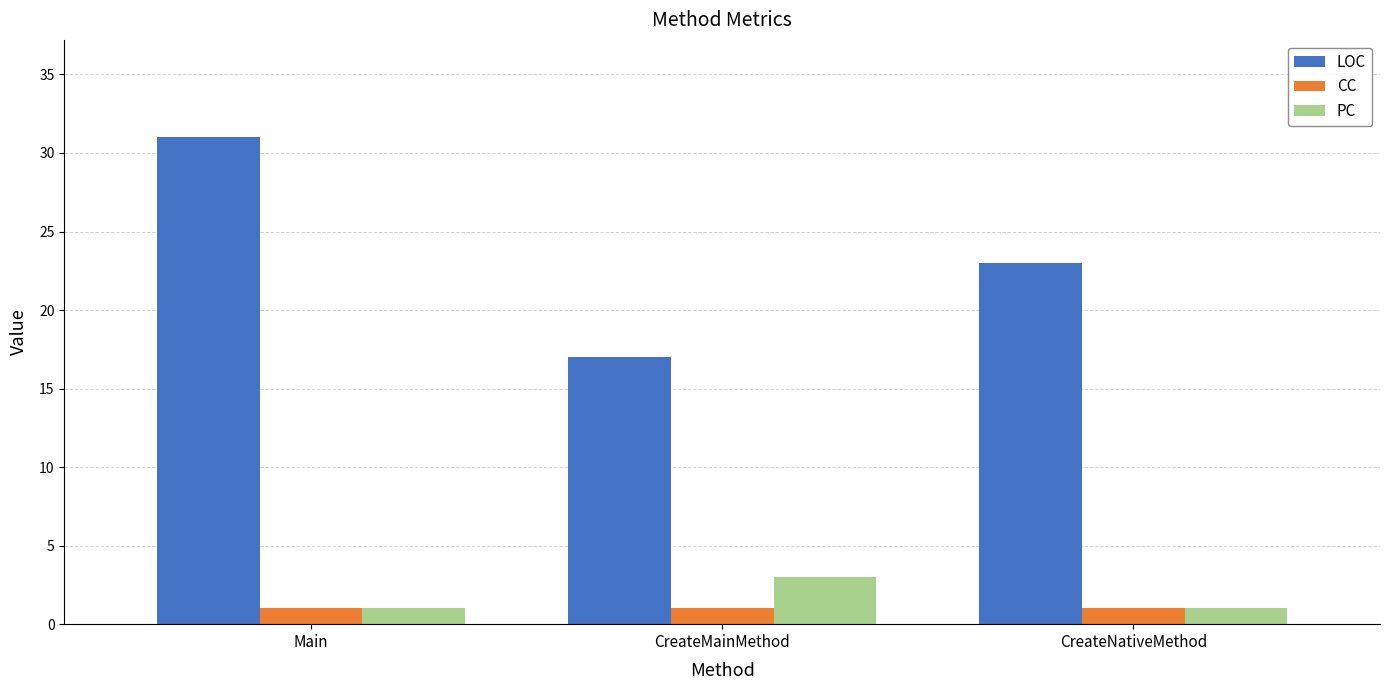

The value of LOC at CreateNativeMethod is 23. True or false?

True